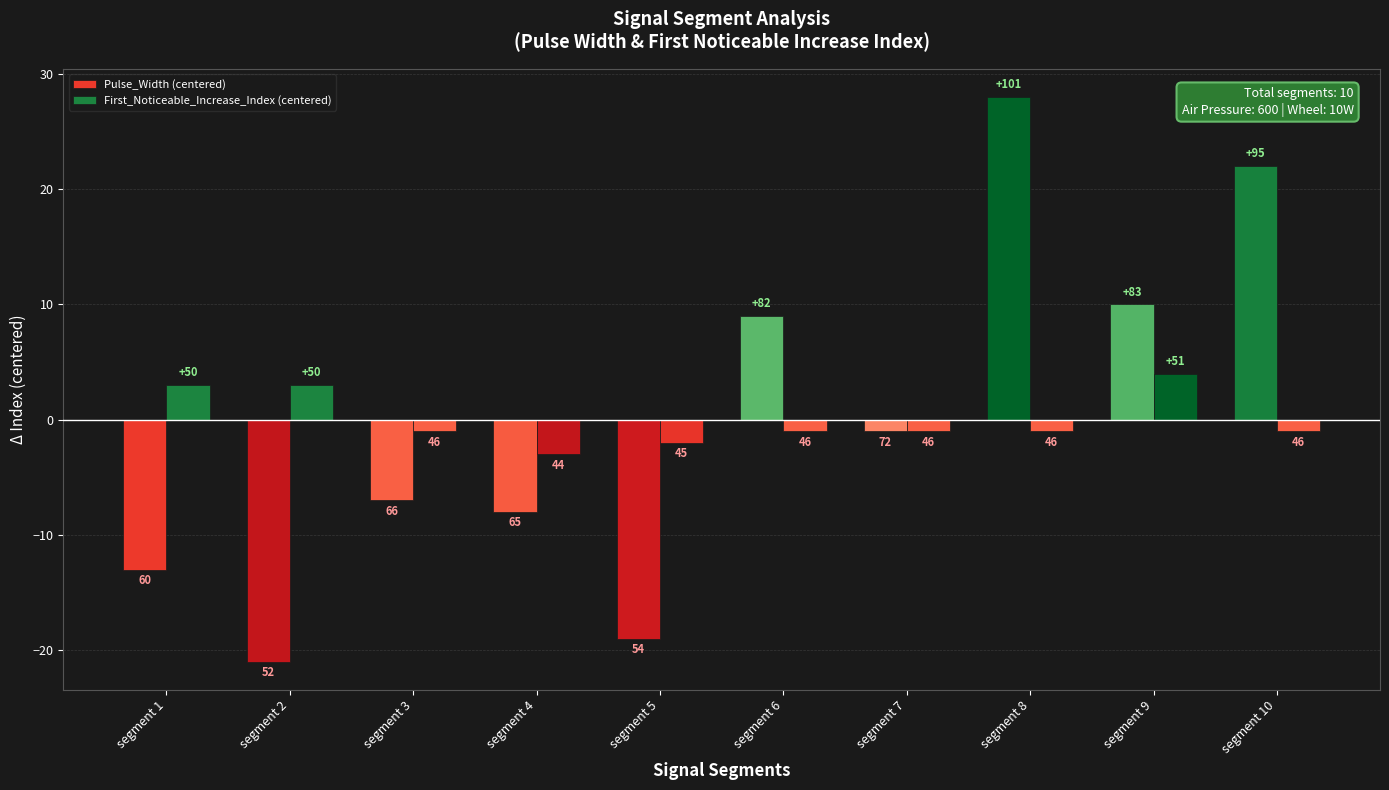

Read the First_Noticeable_Increase_Index (centered) value at segment 7.

-1